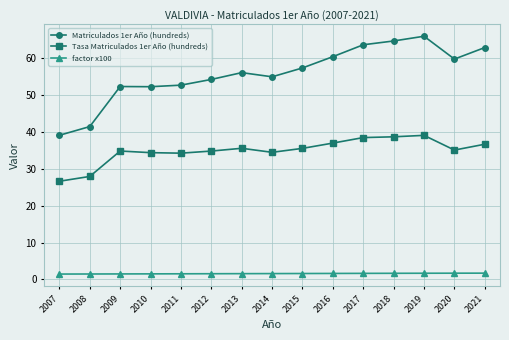

What is the minimum value shown in the chart?

1.5